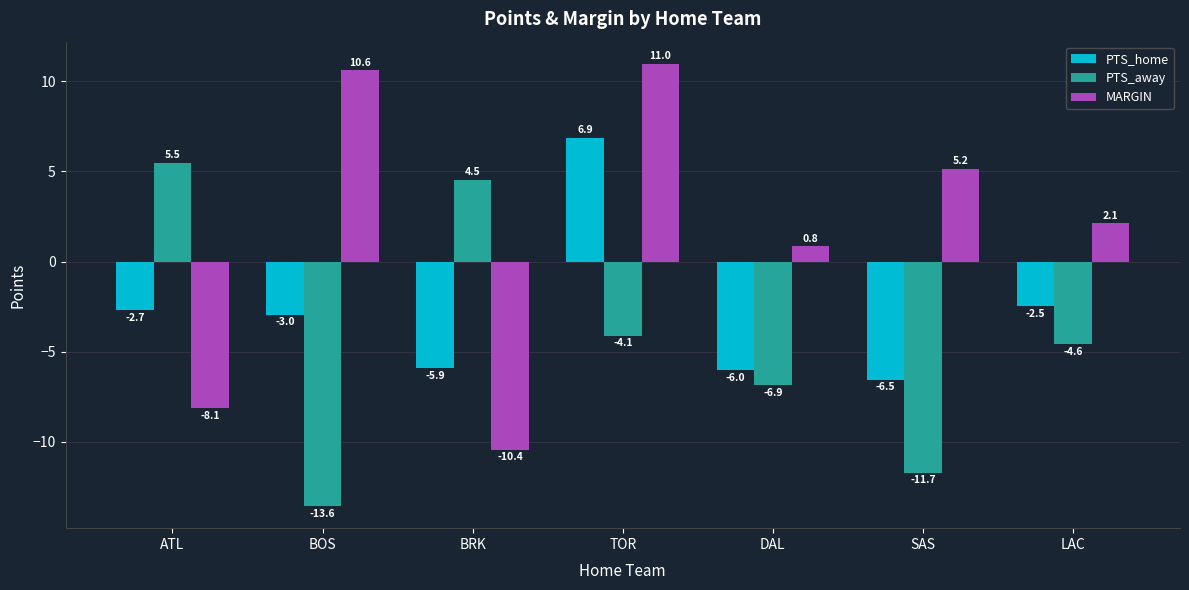

Rank the series at DAL from lowest to highest value.

PTS_away, PTS_home, MARGIN